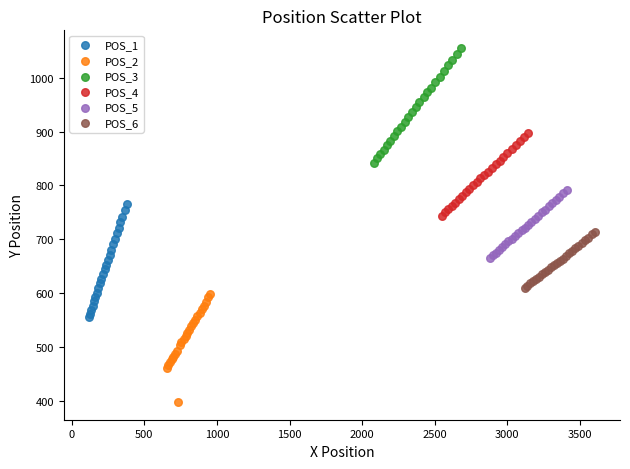

Which series contains the lowest Y value?

POS_2